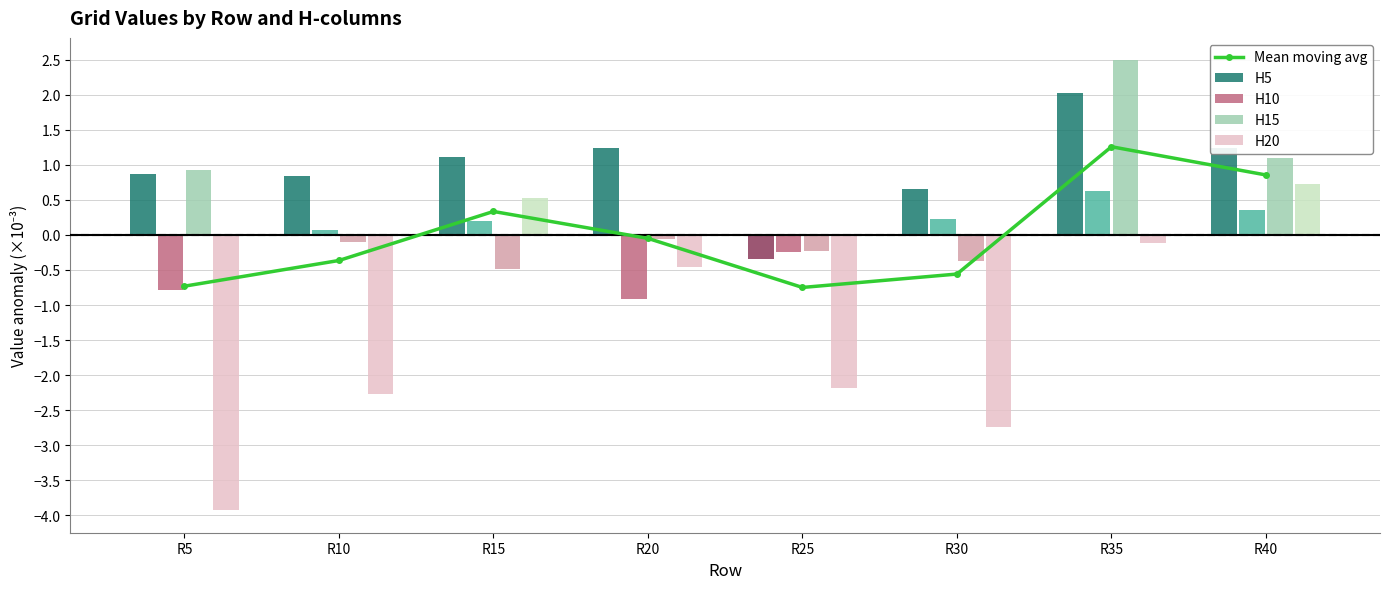

What is the difference between the H5 values at R10 and R35?

1.2